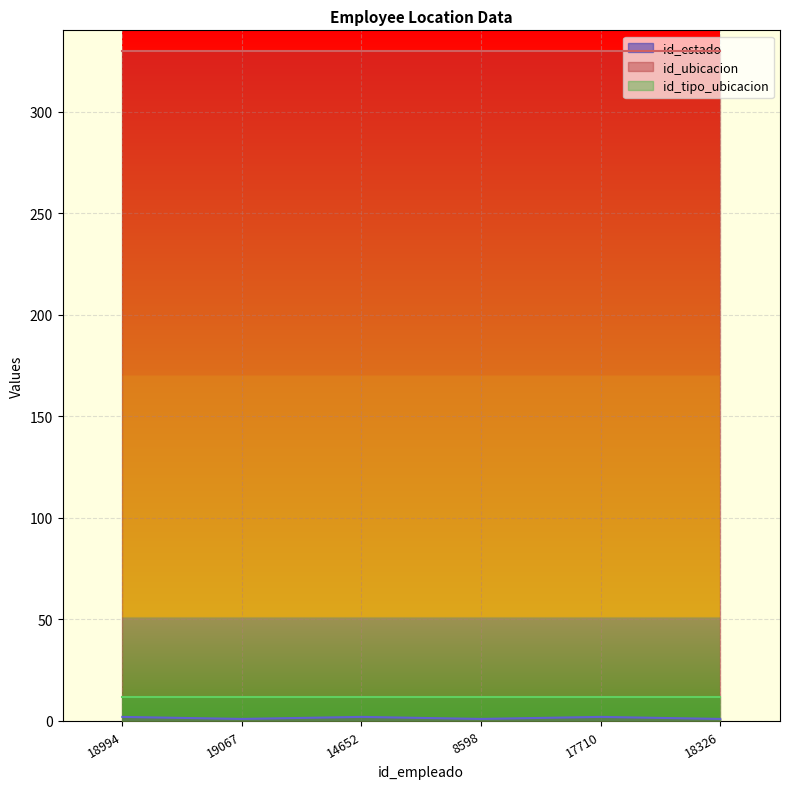

Reading left to right, what are all the values shown in this chart?

id_estado: 18994=2	19067=1	14652=2	8598=1	17710=2	18326=1
id_ubicacion: 18994=330	19067=330	14652=330	8598=330	17710=330	18326=330
id_tipo_ubicacion: 18994=12	19067=12	14652=12	8598=12	17710=12	18326=12